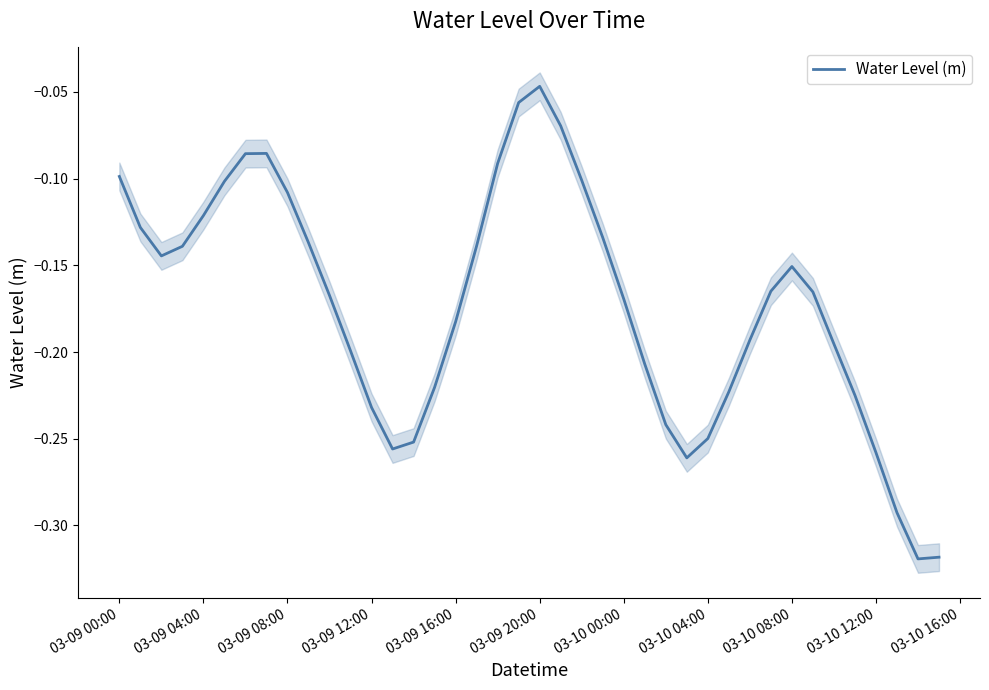

The value of Water Level (m) at 03-09 00:00 is -0.2. True or false?

False